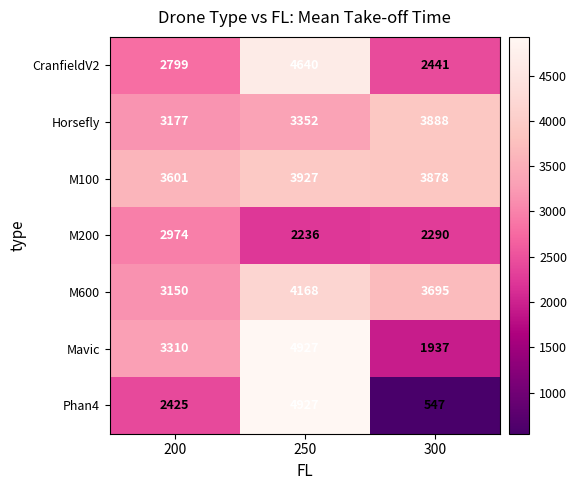

What is the difference between the highest and lowest values at 300?

3341